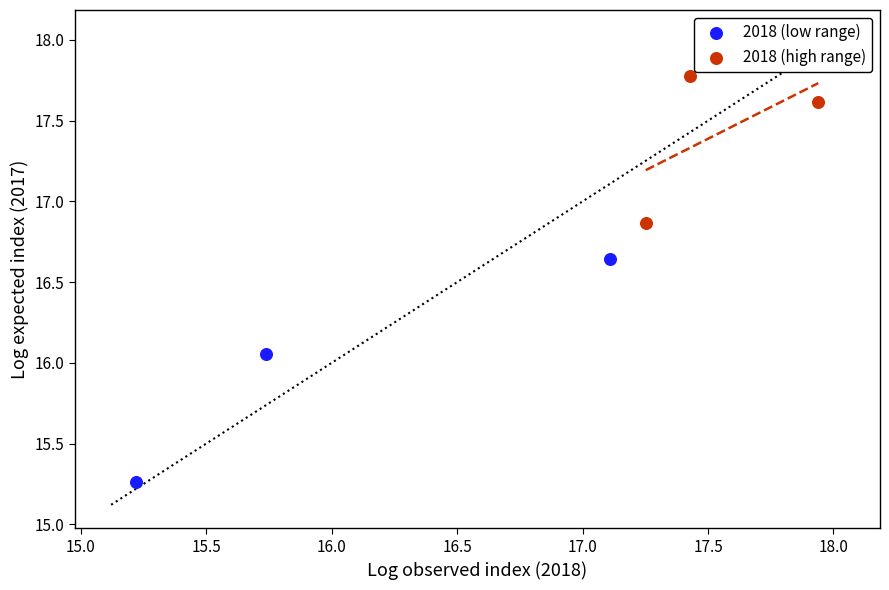

Which series reaches the minimum Y coordinate?

2018 (low range)